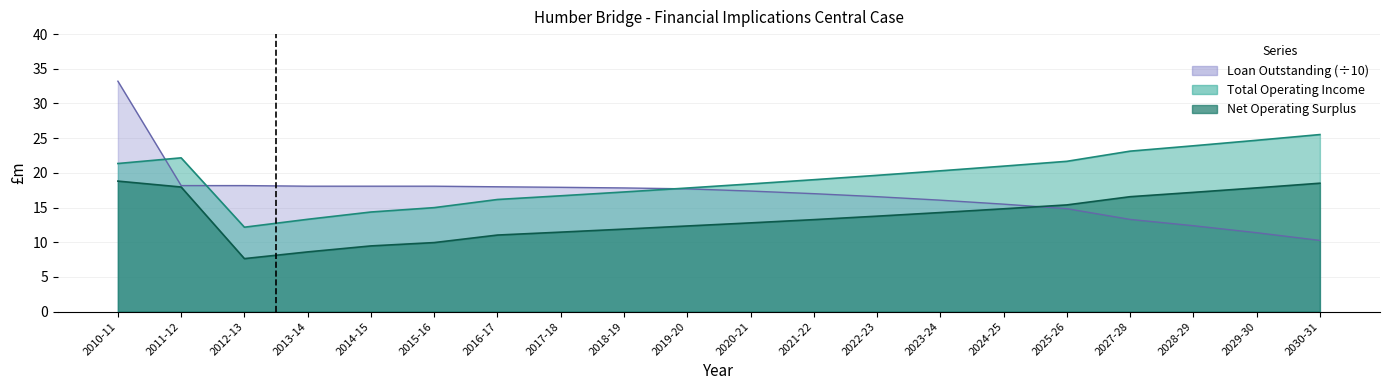

At which label does Loan Outstanding Balance first exceed 17?

2010-11